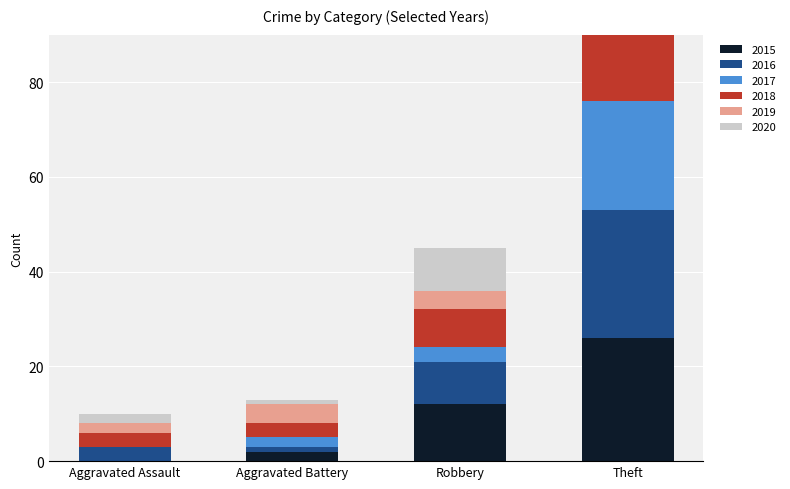

What position from the right is Aggravated Assault?

4